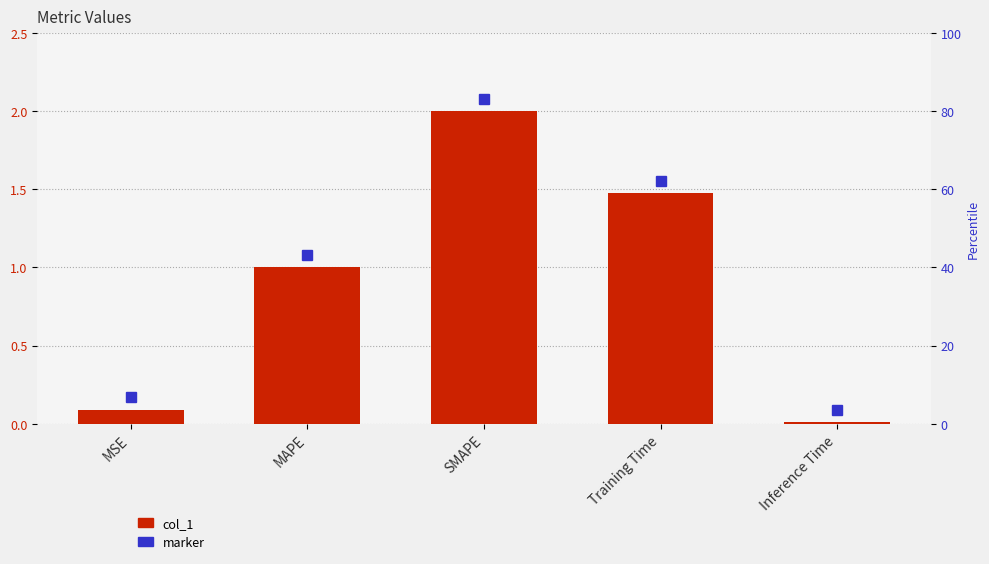

Reading left to right, list all the values displayed in this chart.

MSE=0.1	MAPE=1.0	SMAPE=2.0	Training Time=1.5	Inference Time=0.0